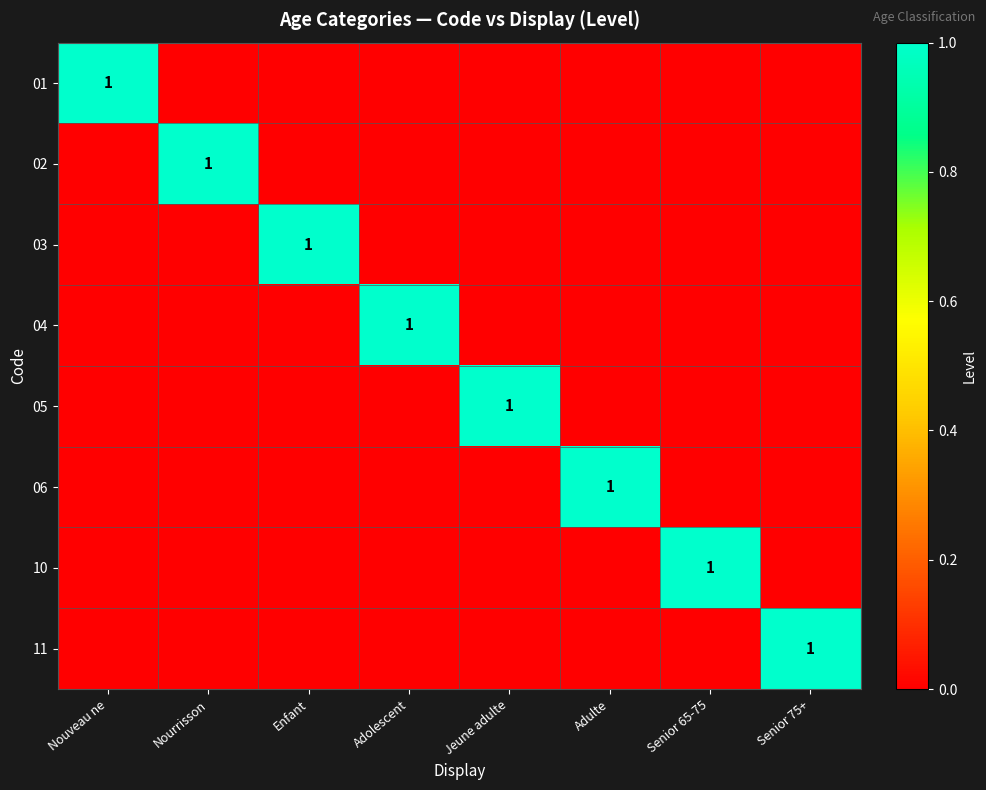

Rank the series by their maximum value, from highest to lowest.

01, 02, 03, 04, 05, 06, 10, 11